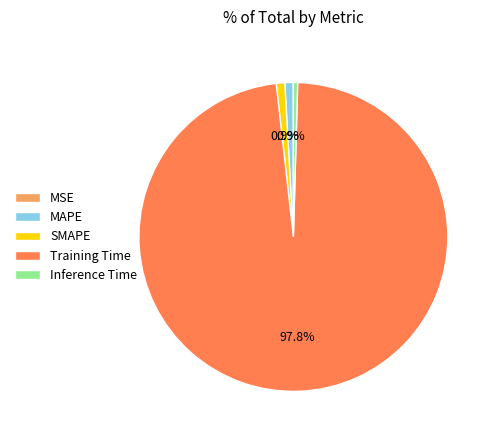

Which slice is the largest?

Training Time